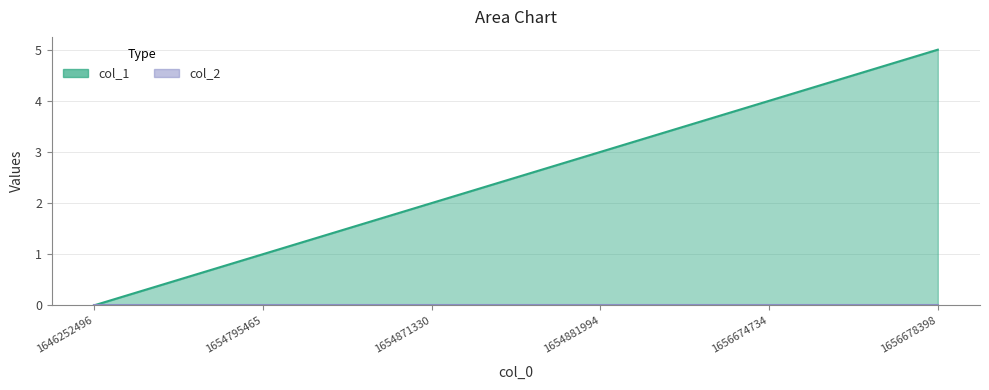

Reading right to left, list all the values displayed in this chart.

1656678398=5	1656674734=4	1654881994=3	1654871330=2	1654795465=1	1646252496=0